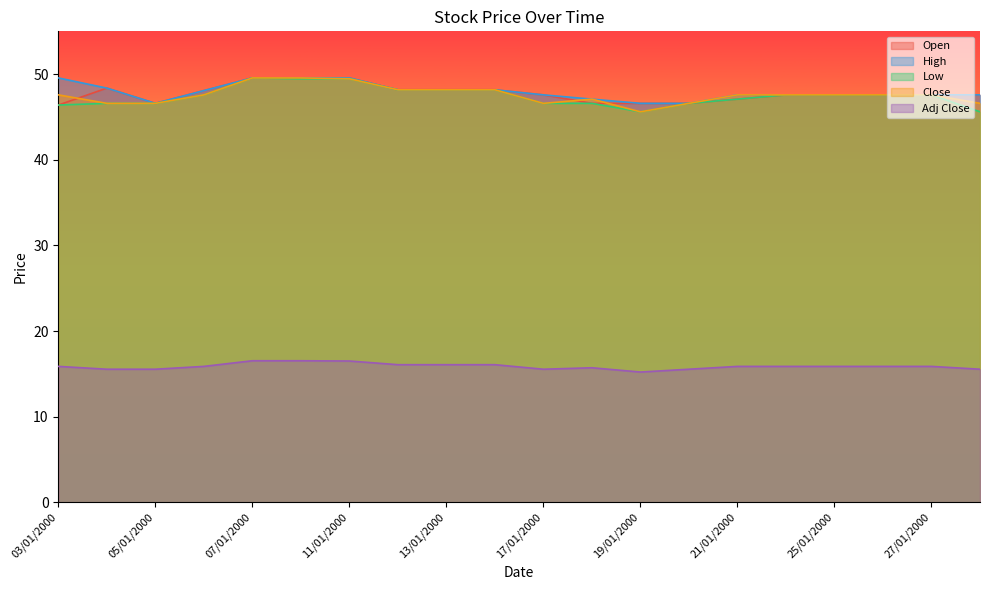

What is the value of the High point at the 10th from the left?

48.2